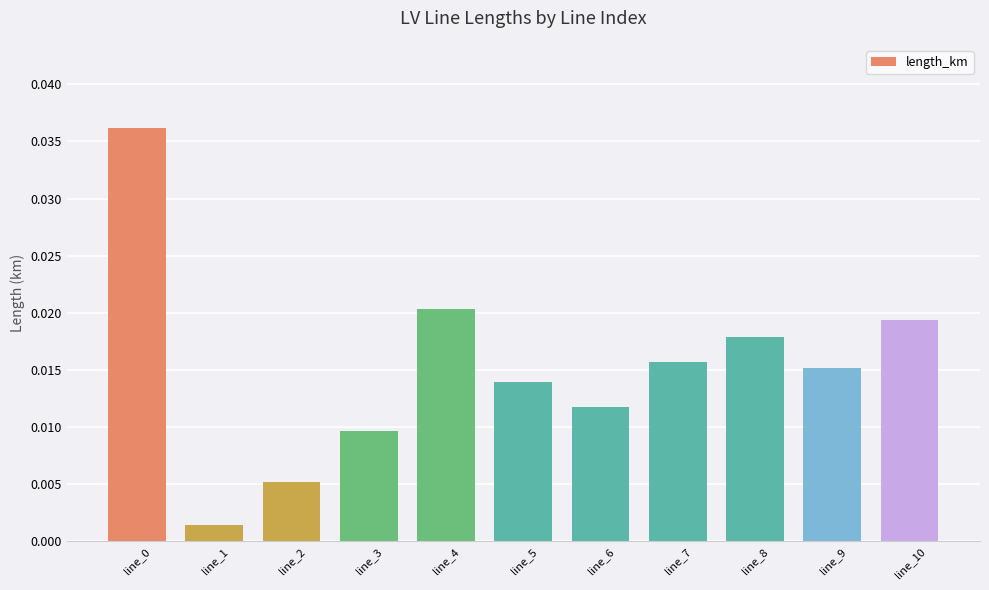

At which category does the chart reach its minimum across all series?

line_1